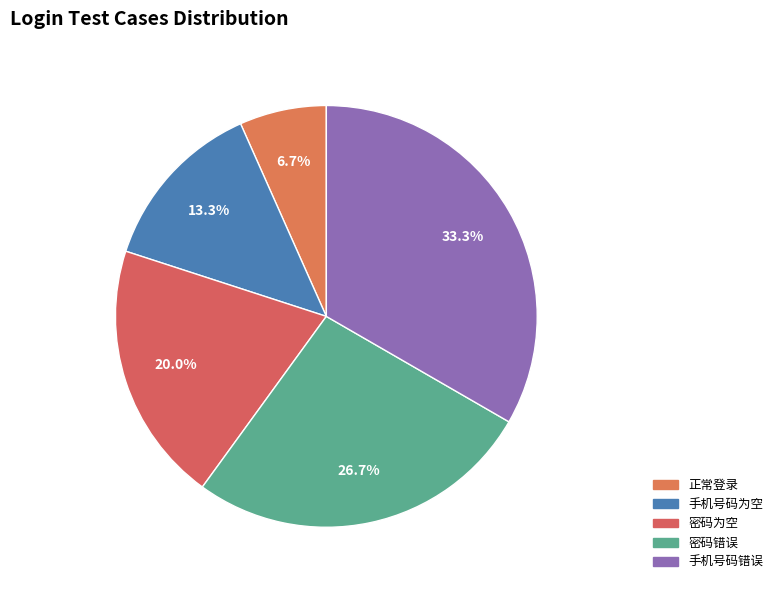

Rank the categories by value from highest to lowest.

手机号码错误, 密码错误, 密码为空, 手机号码为空, 正常登录